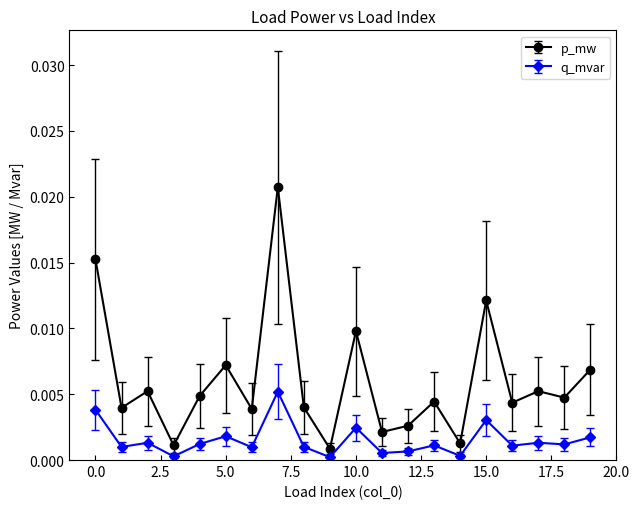

True or false: p_mw has more than 2 points higher than both neighbors.

True